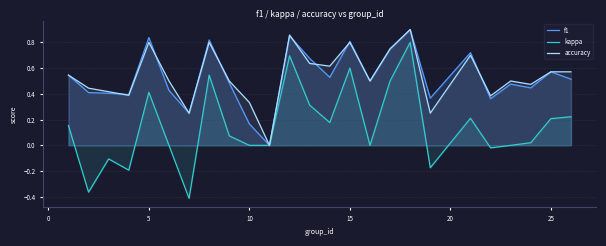

What are all the series names shown in the legend?

f1, kappa, accuracy